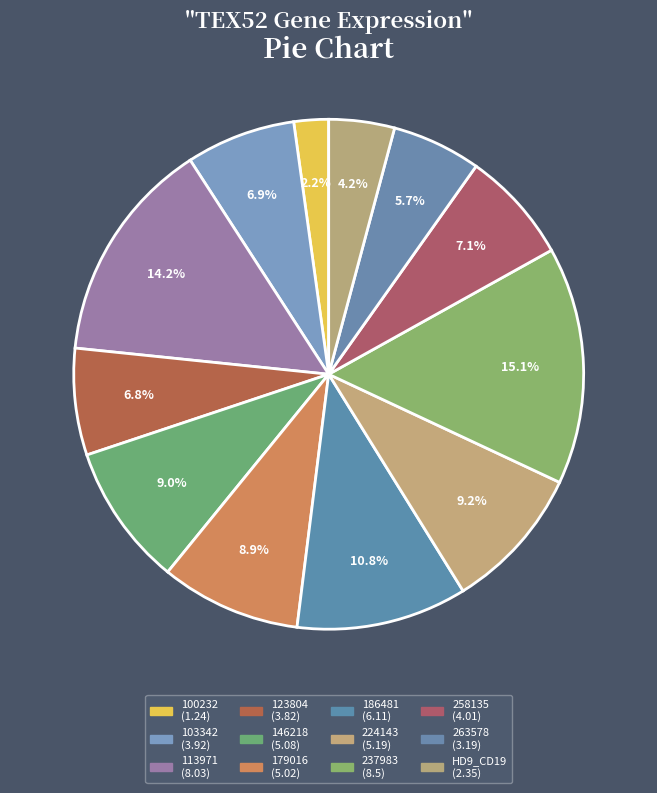

What is the total percentage of 113971 and 237983?

29.3%